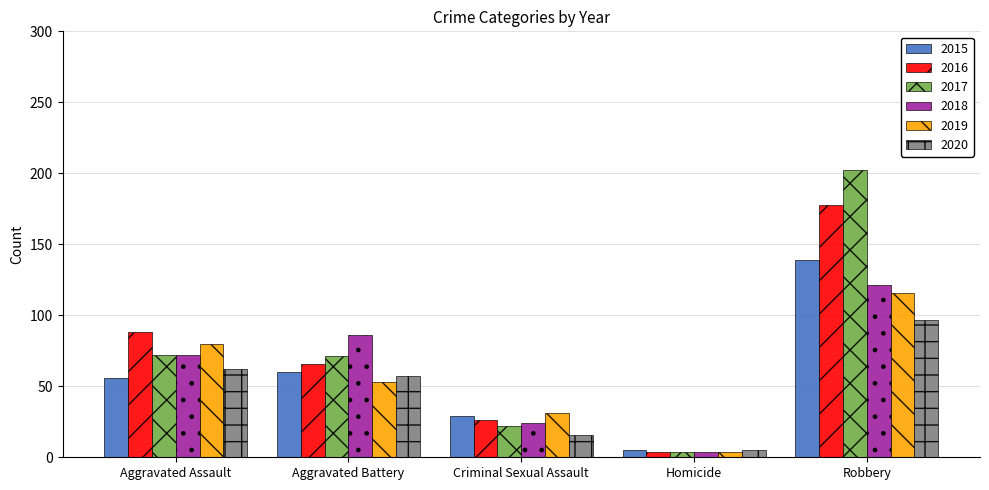

What is the sum of all 2020 values?

237